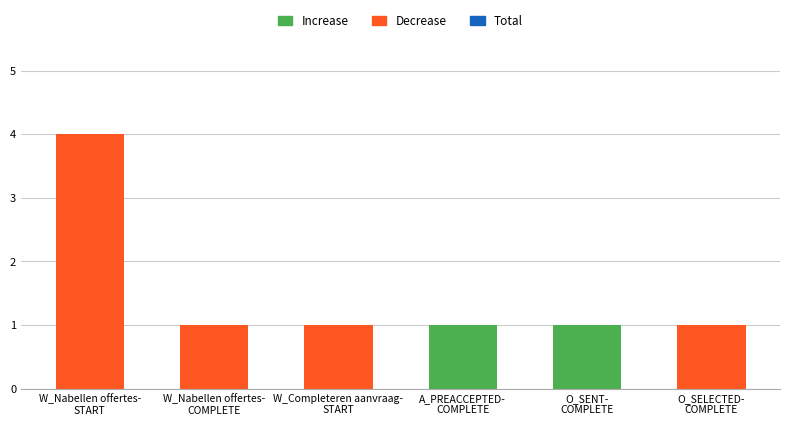

The Decrease series shows 1 at W_Nabellen offertes-COMPLETE. True or false?

True